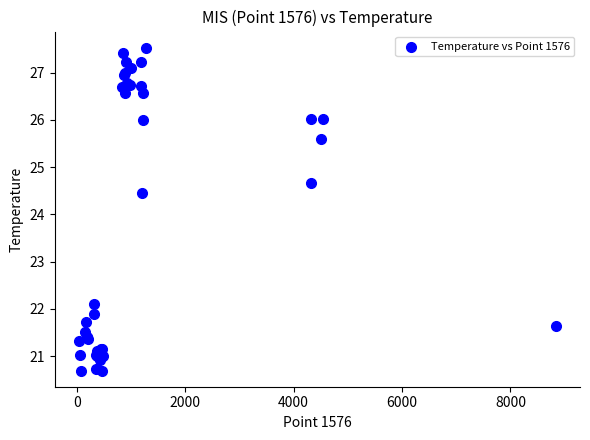

What Y value in the scatter plot is closest to 24?

24.4